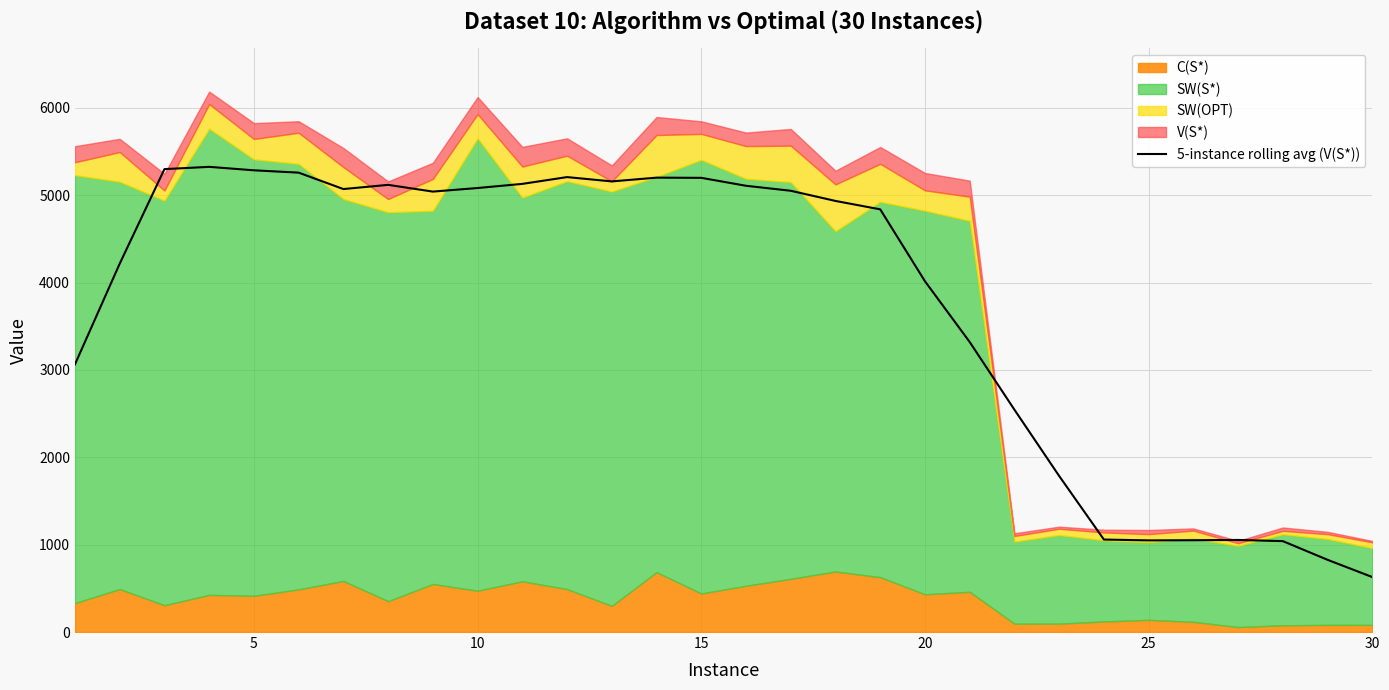

What is the highest value of the 5-instance rolling avg (V(S*)) series?

5323.5